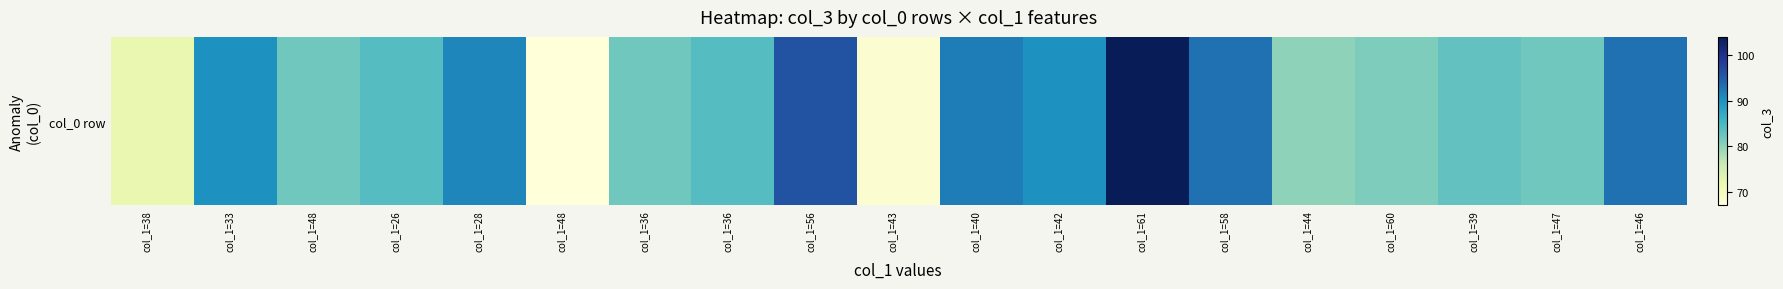

Reading left to right, extract all data points from this chart.

col_1=38=72	col_1=33=90	col_1=48=82	col_1=26=84	col_1=28=91	col_1=48=67	col_1=36=82	col_1=36=84	col_1=56=96	col_1=43=68	col_1=40=92	col_1=42=90	col_1=61=104	col_1=58=93	col_1=44=80	col_1=60=81	col_1=39=83	col_1=47=82	col_1=46=93